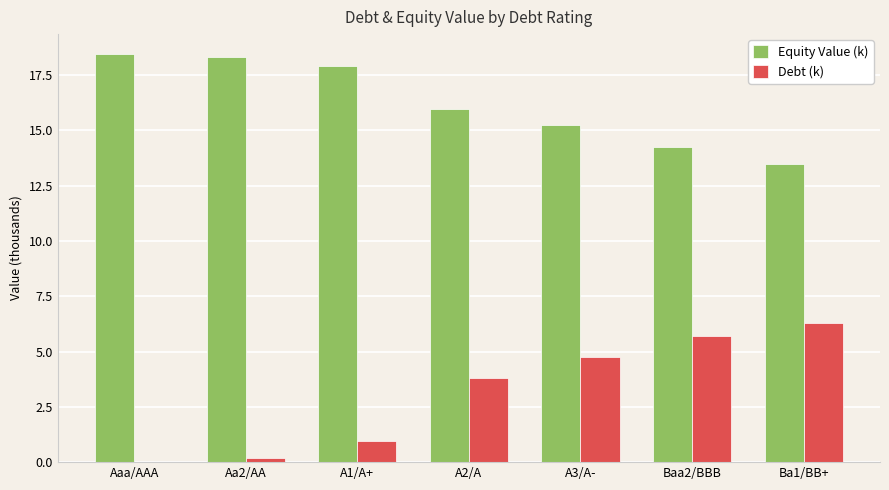

How many positive values does the Debt (k) series have?

6